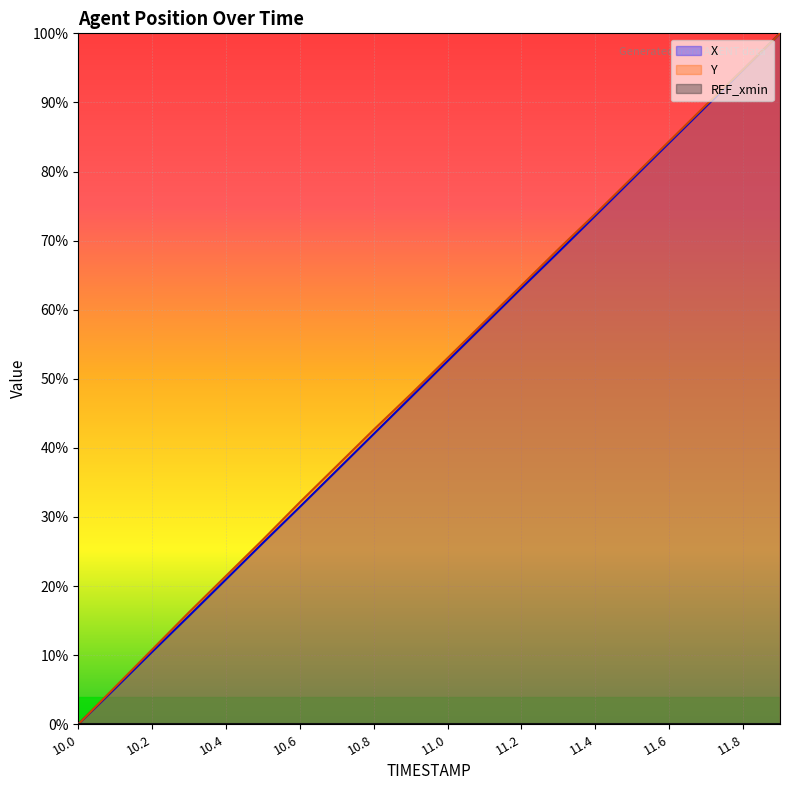

Reading left to right, list all the values displayed in this chart.

X: 10.0=0.0	10.1=5.2	10.2=10.5	10.3=15.7	10.4=21.0	10.5=26.3	10.6=31.5	10.7=36.7	10.8=42.0	10.9=47.3	11.0=52.6	11.1=57.9	11.2=63.1	11.3=68.3	11.4=73.6	11.5=78.9	11.6=84.2	11.7=89.4	11.8=94.7	11.9=100.0
Y: 10.0=0.0	10.1=5.4	10.2=10.8	10.3=16.2	10.4=21.5	10.5=26.7	10.6=32.1	10.7=37.4	10.8=42.6	10.9=47.7	11.0=53.0	11.1=58.3	11.2=63.5	11.3=68.8	11.4=73.9	11.5=79.1	11.6=84.4	11.7=89.6	11.8=94.7	11.9=100.0